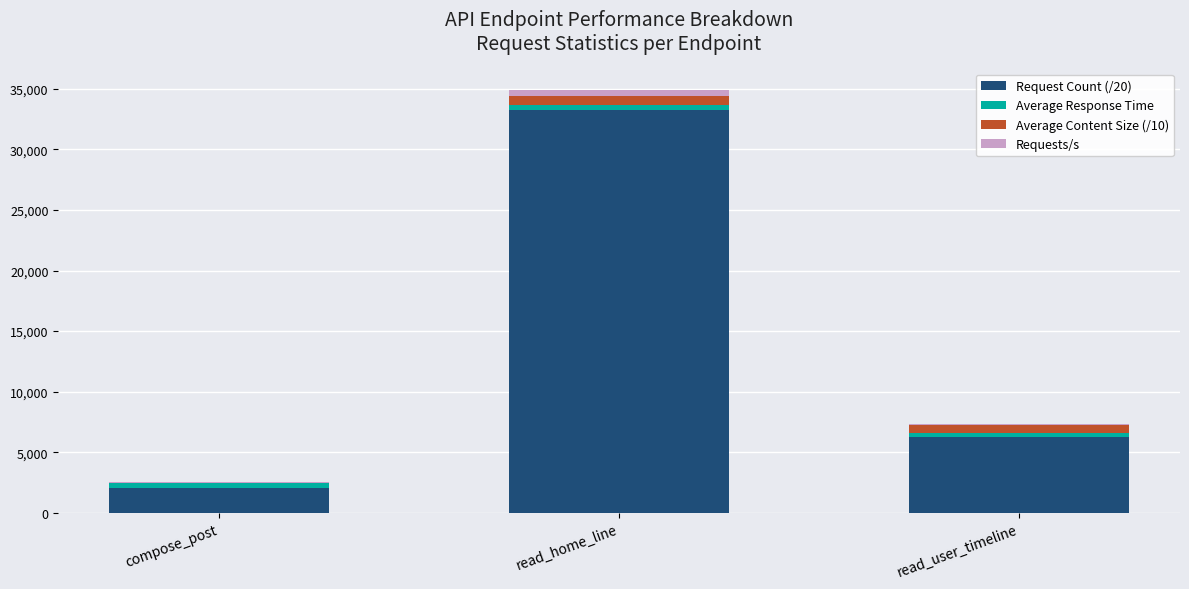

What is the sum of all Request Count (/20) values?

41629.0